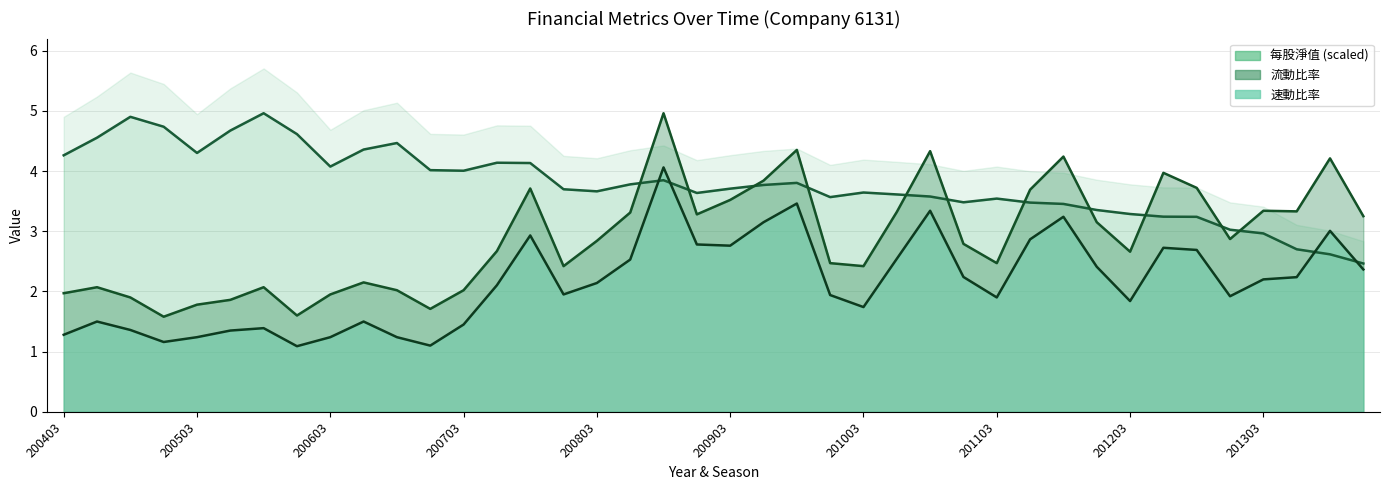

What is the average value of the 速動比率 series?

2.1